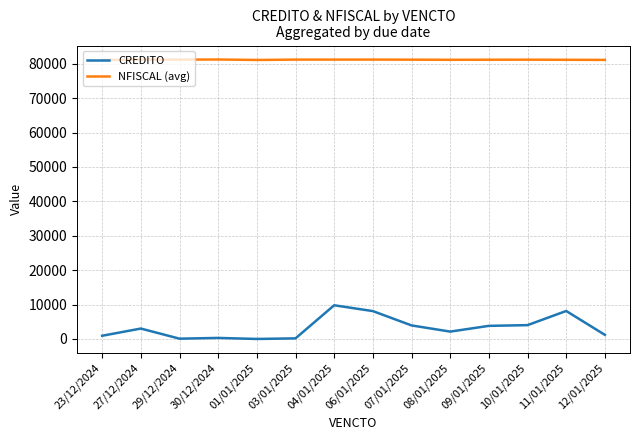

True or false: CREDITO and NFISCAL (avg) cross at least once.

False